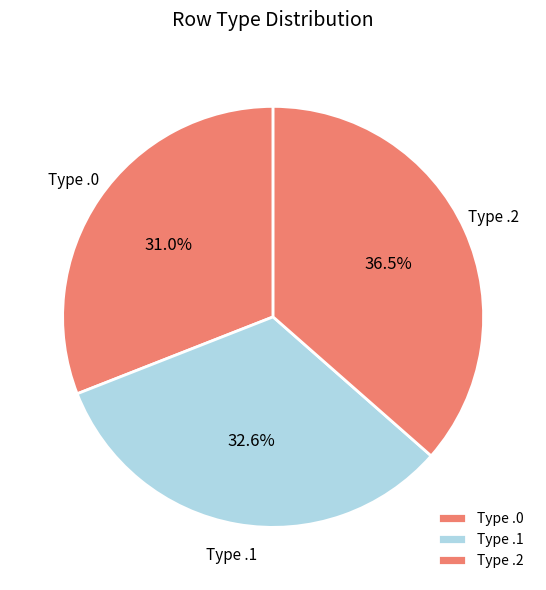

Does any single category account for the majority?

No